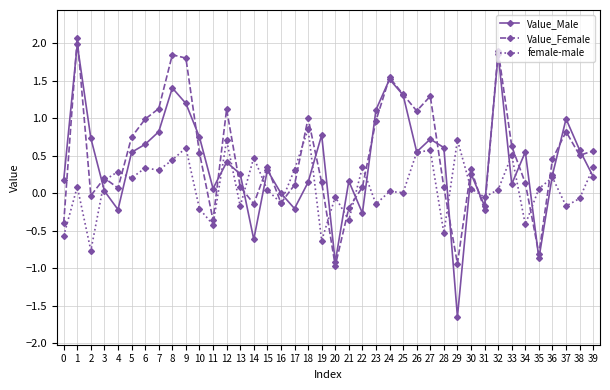

How many interior local peaks does the Value_Female series have?

11